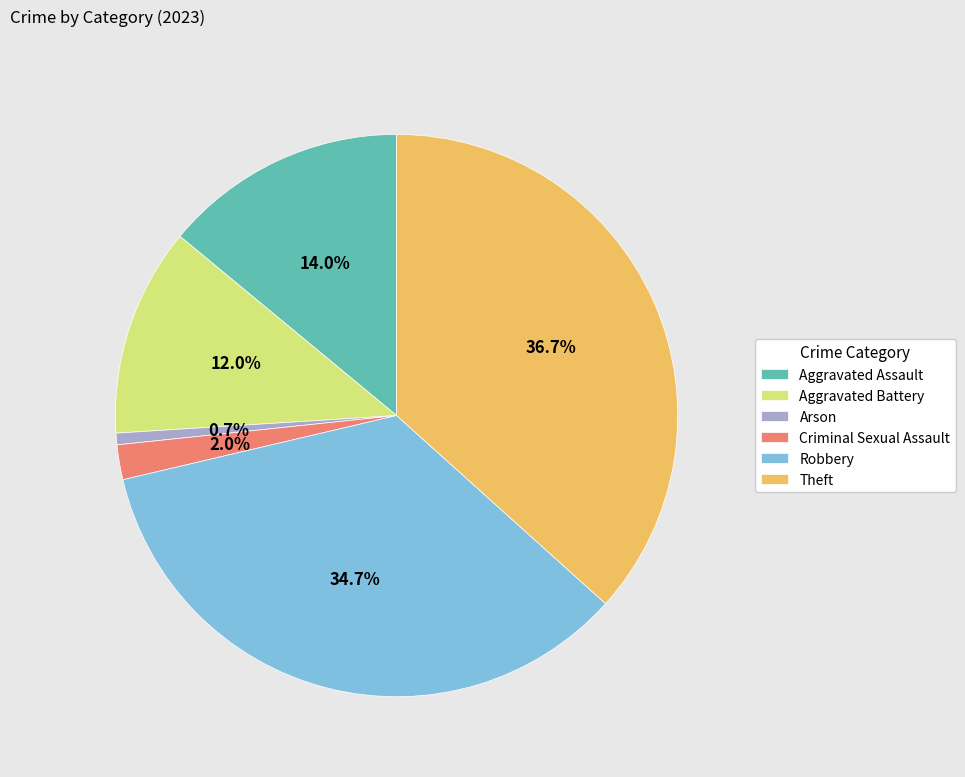

The Aggravated Assault slice represents 14% of the pie. True or false?

True